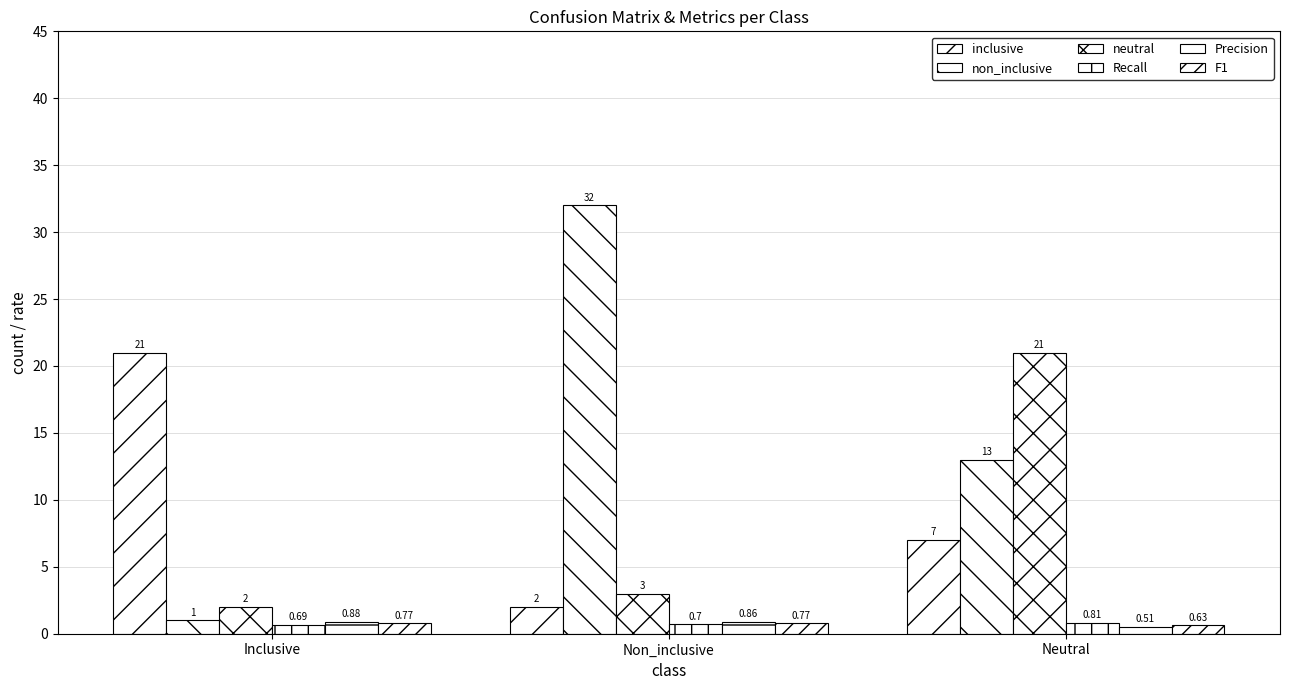

How many categories are shown in the chart?

3